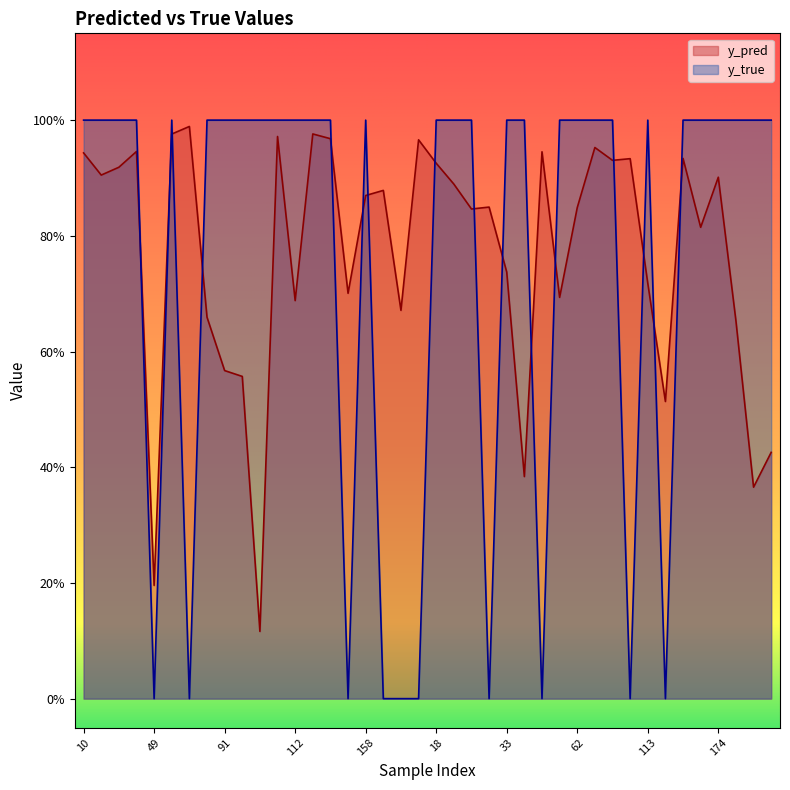

At how many categories does at least one series exceed 0?

40